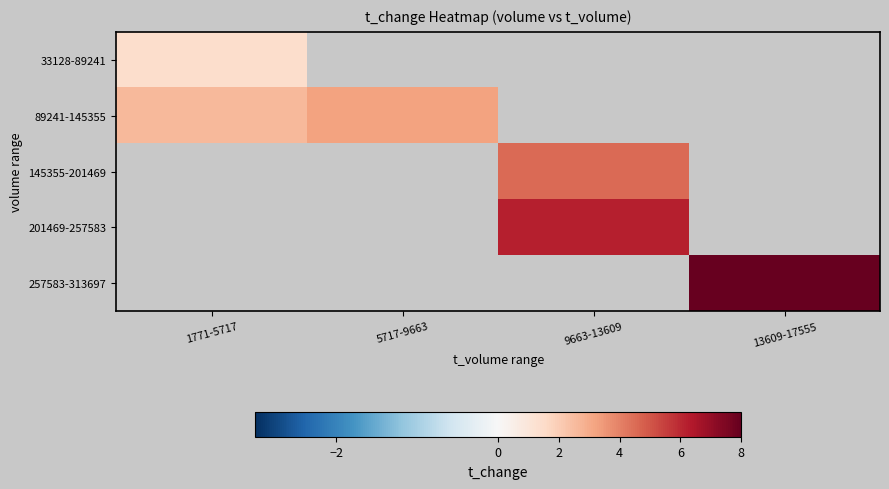

How many positive values does the 145355-201469 series have?

1